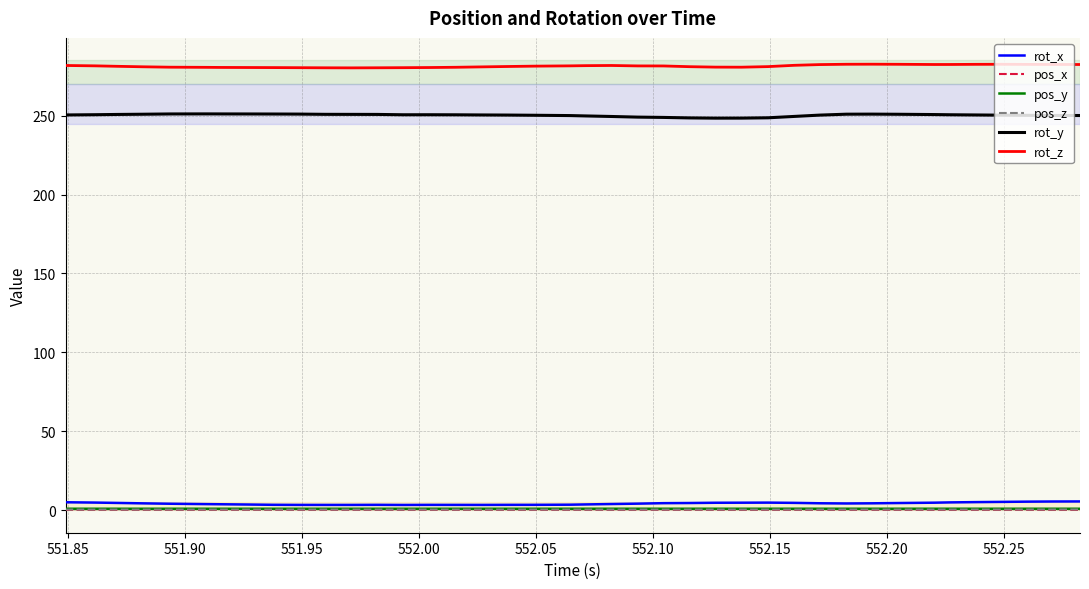

How many lines are shown in the chart?

6